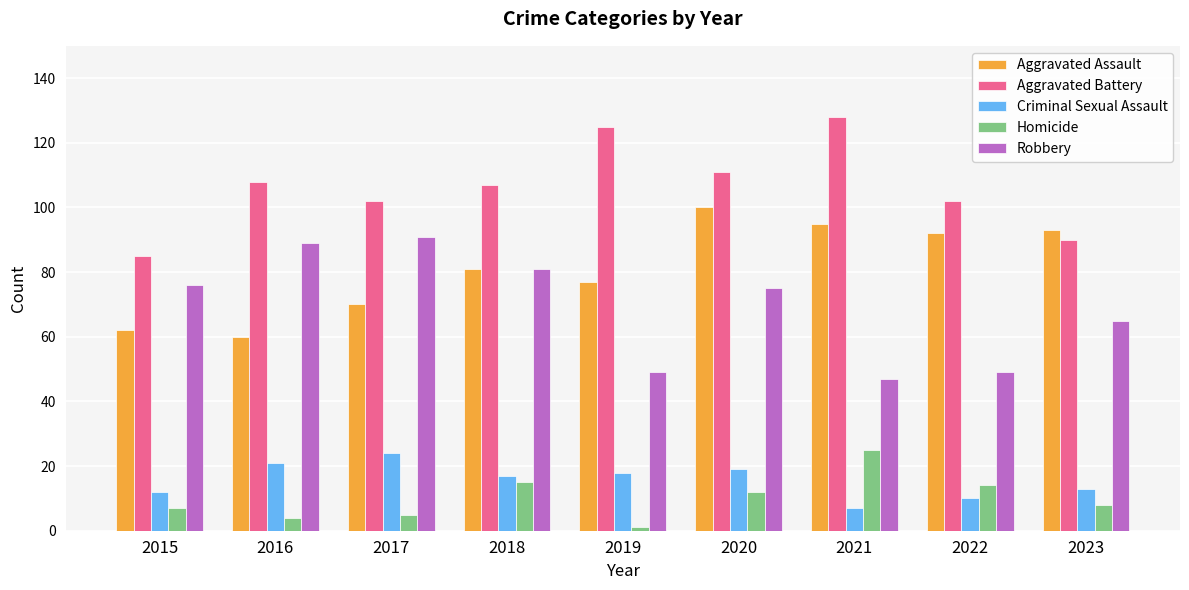

Which series has the largest total across all categories?

Aggravated Battery